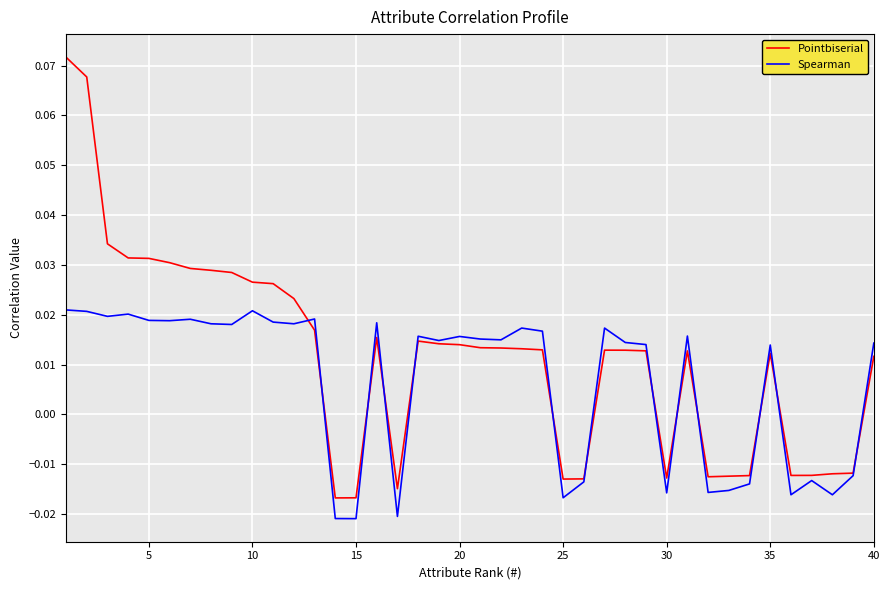

Which series has the largest total across all categories?

Pointbiserial